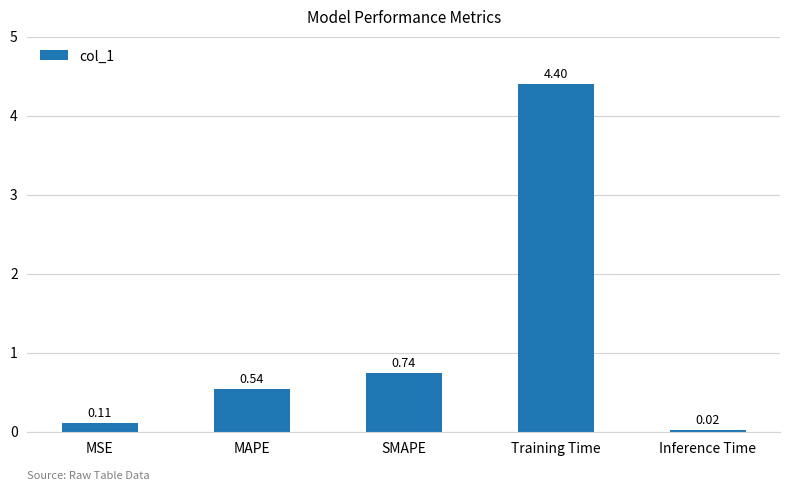

What is the label of the 4th bar from the left?

Training Time